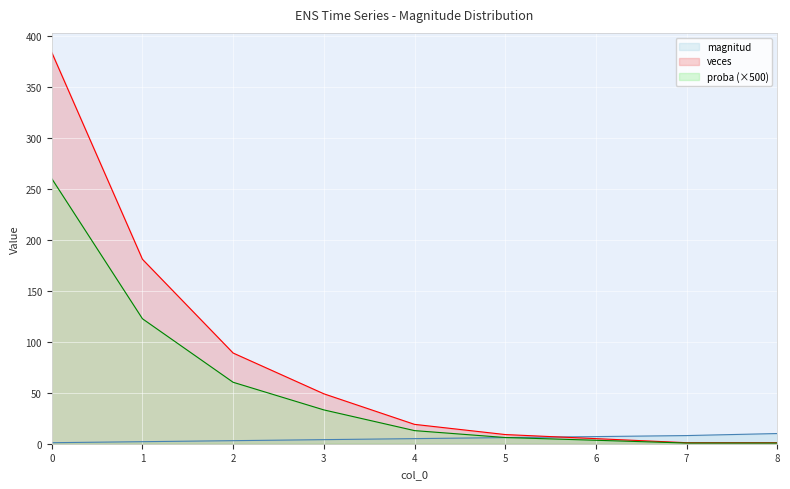

How many data points in veces are less than 19?

4